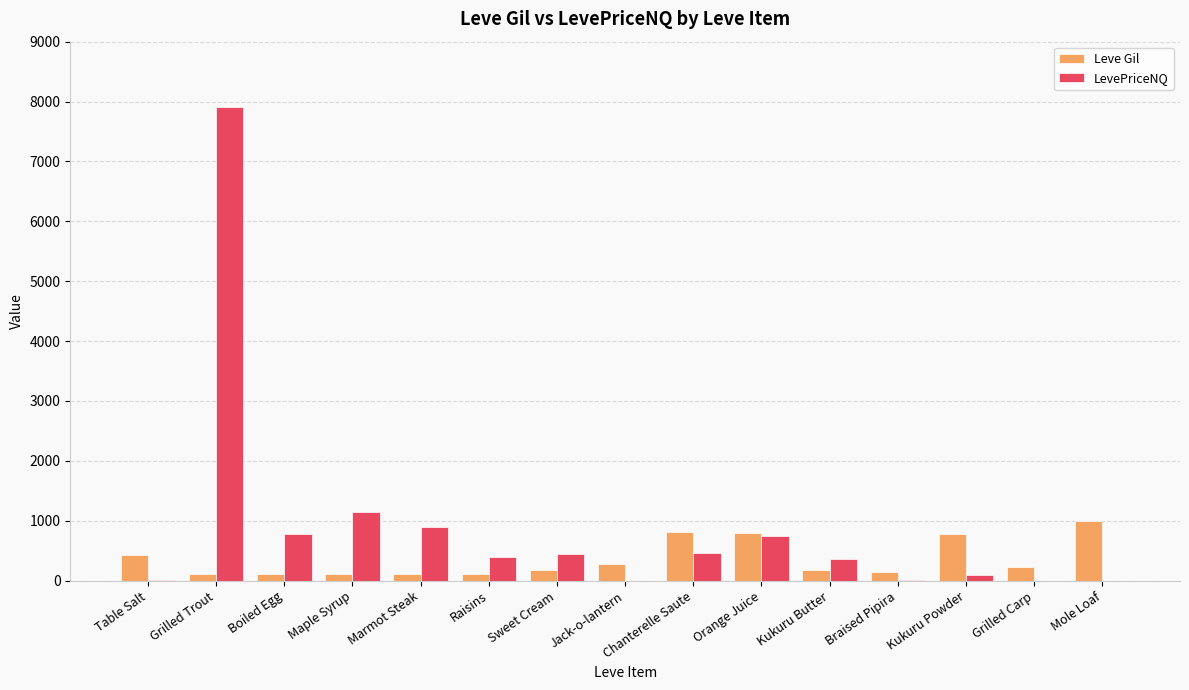

Does the chart contain stacked bars?

No